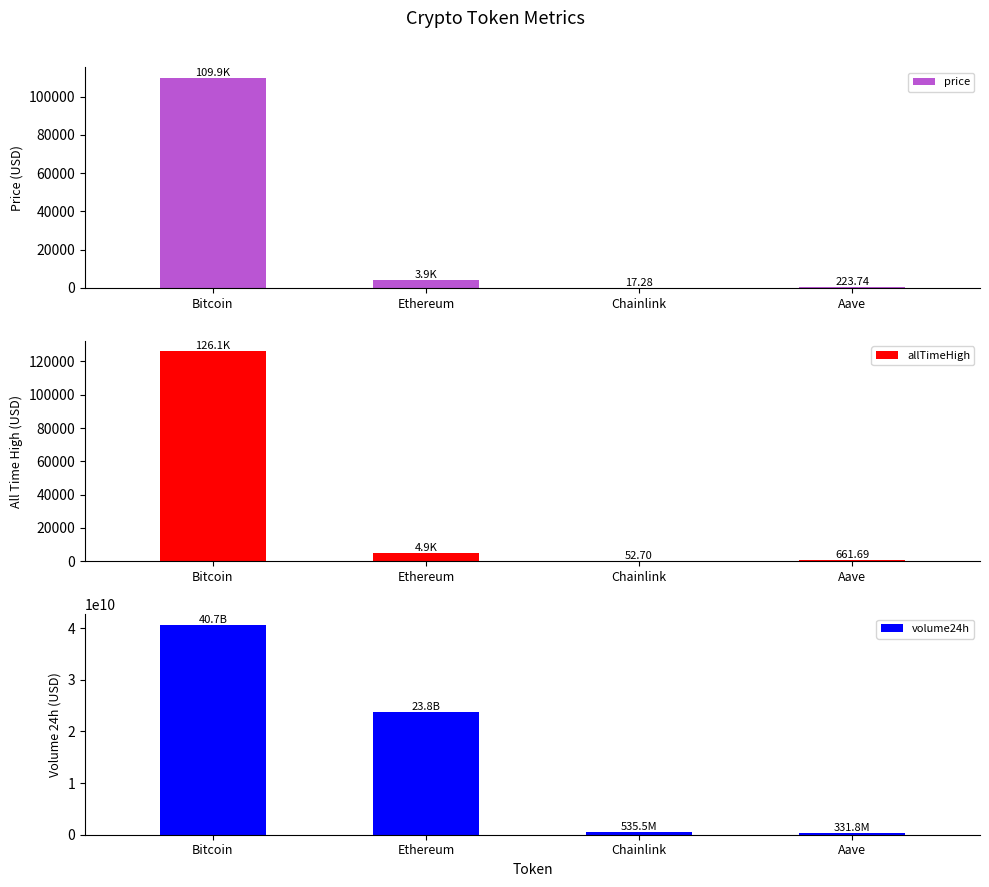

At which label does allTimeHigh first exceed 4946?

Bitcoin